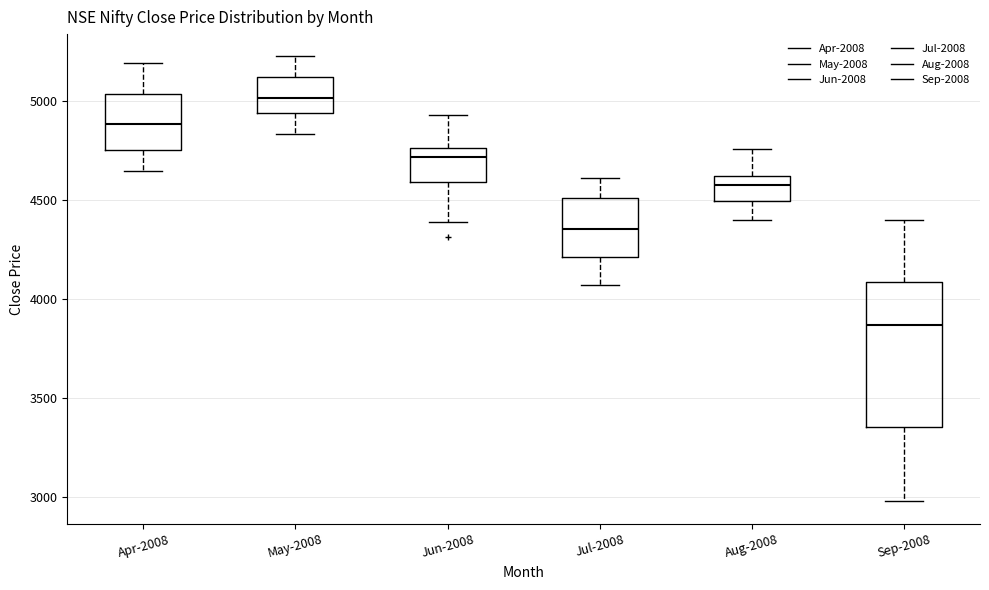

Where does the upper whisker of the box for May-2008 end on the y-axis? The values are not printed on the chart, so give them approximately, as read against the axis.

5250